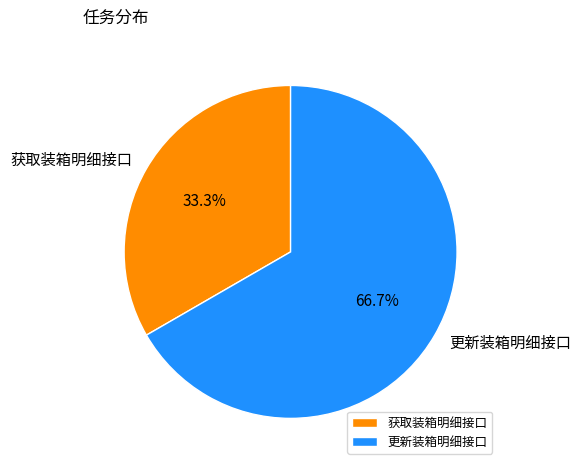

Is 获取装箱明细接口 the majority of the pie?

No